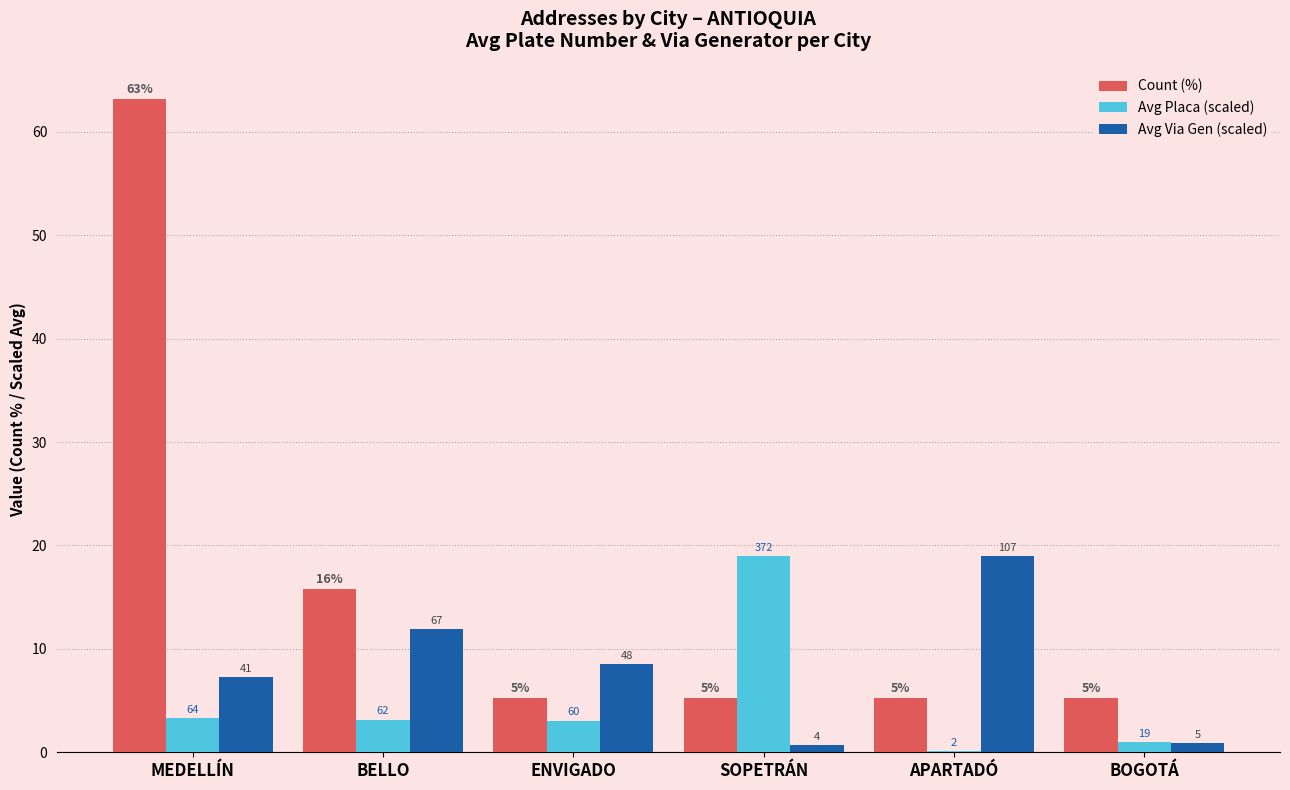

What are all the series names shown in the legend?

Count (%), Avg Placa (scaled), Avg Via Gen (scaled)